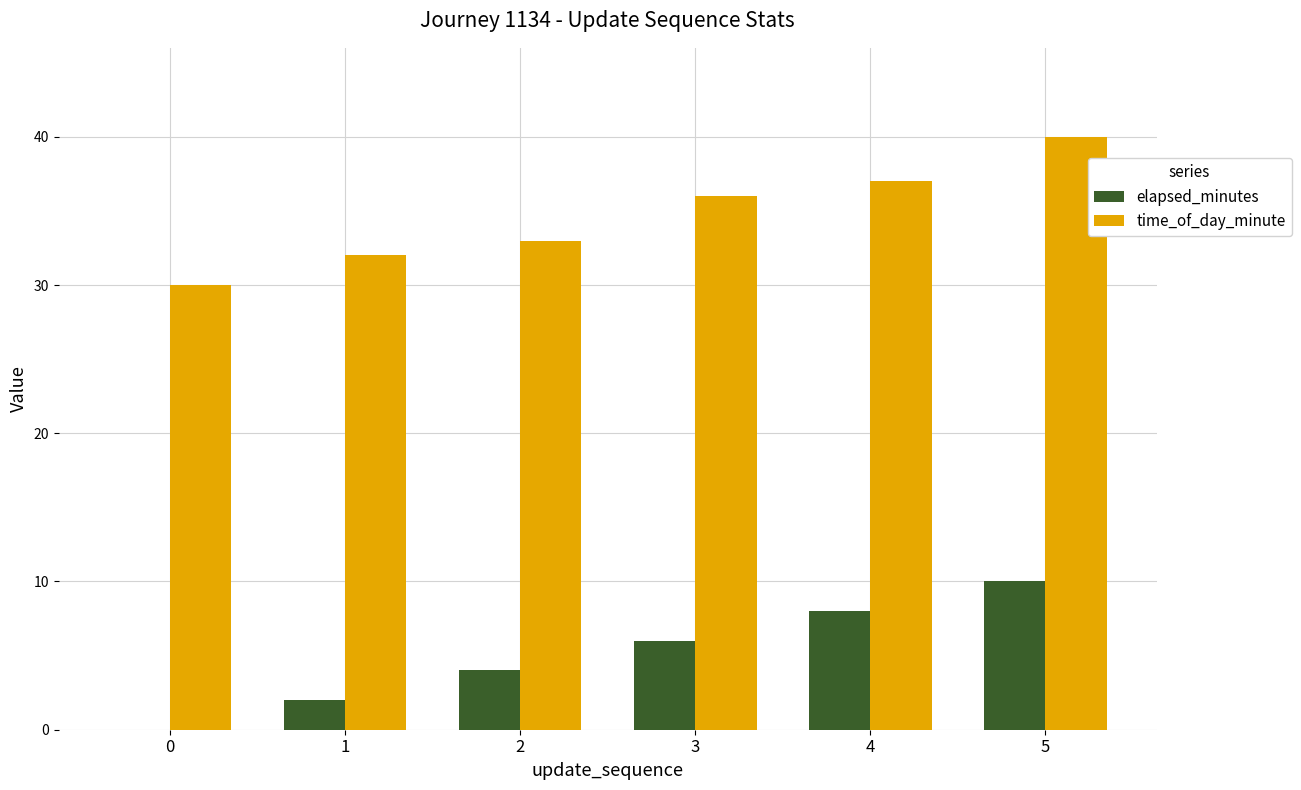

True or false: time_of_day_minute has a value of 36 at 3.

True